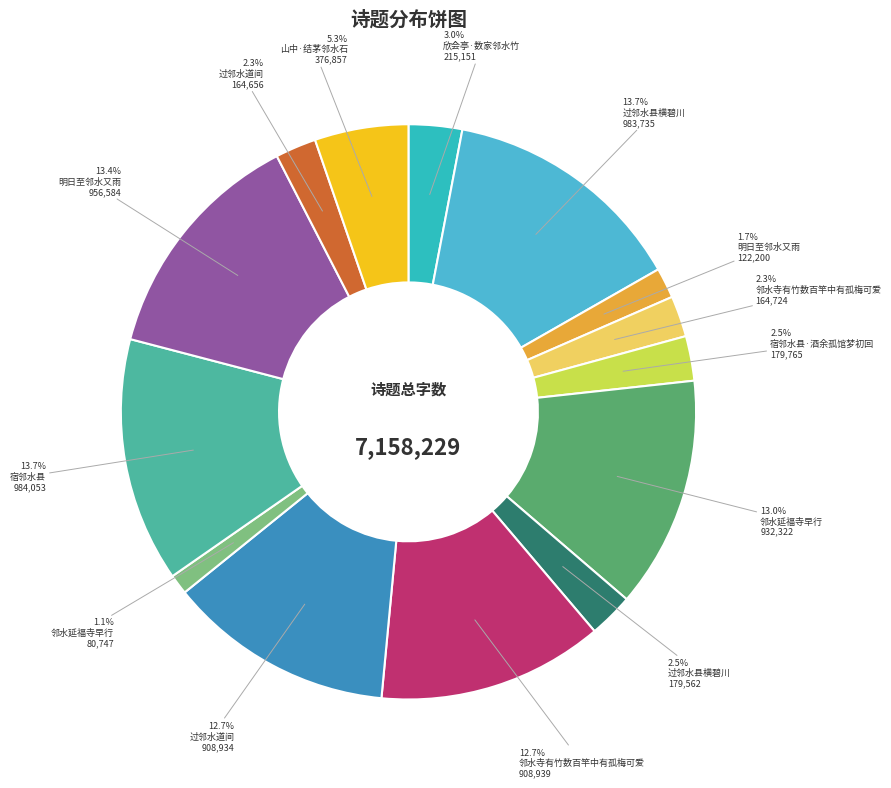

Rank the categories by value from highest to lowest.

宿邻水县, 过邻水县横碧川, 明日至邻水又雨, 邻水延福寺早行, 邻水寺有竹数百竿中有孤梅可爱, 过邻水道间, 山中·结茅邻水石, 欣会亭·数家邻水竹, 宿邻水县·酒余孤馆梦初回, 过邻水县横碧川, 邻水寺有竹数百竿中有孤梅可爱, 过邻水道间, 明日至邻水又雨, 邻水延福寺早行